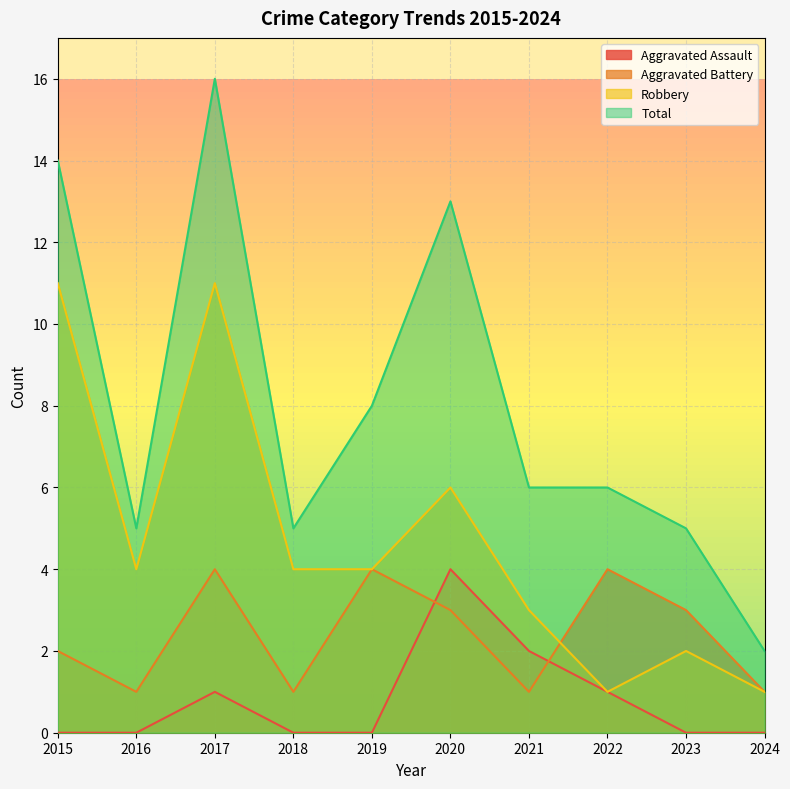

What is the approximate value of Robbery at 2017?

11